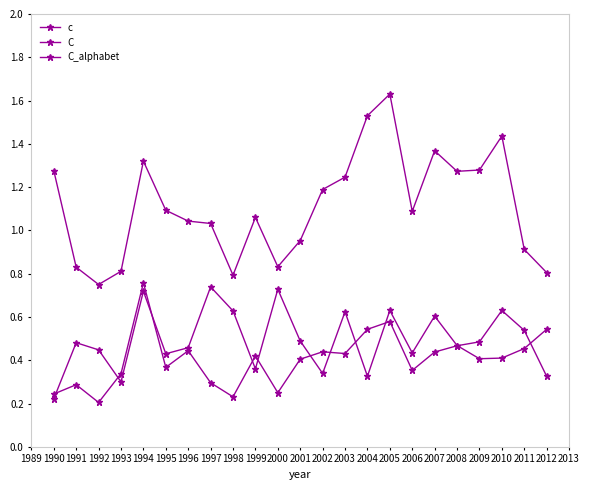

How many lines are shown in the chart?

3